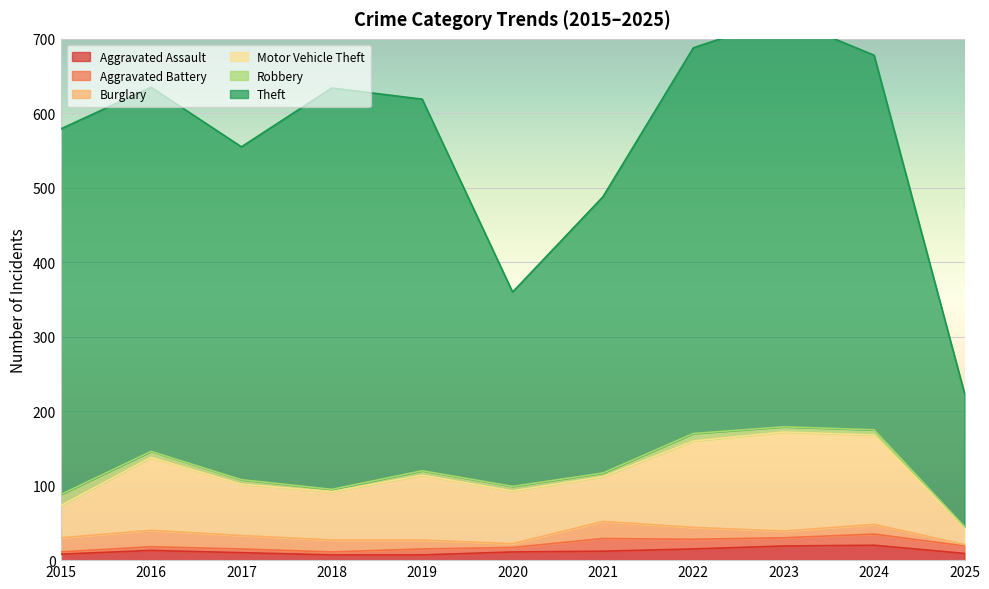

What are all the series names shown in the legend?

Aggravated Assault, Aggravated Battery, Burglary, Motor Vehicle Theft, Robbery, Theft